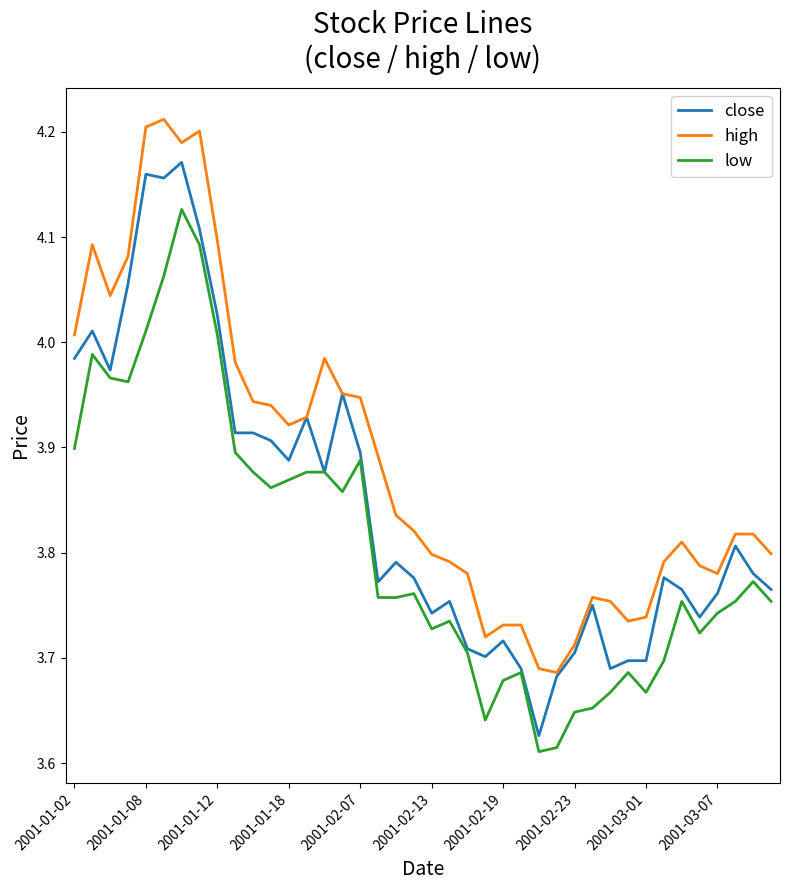

Rank the series by their average value, from highest to lowest.

high, close, low